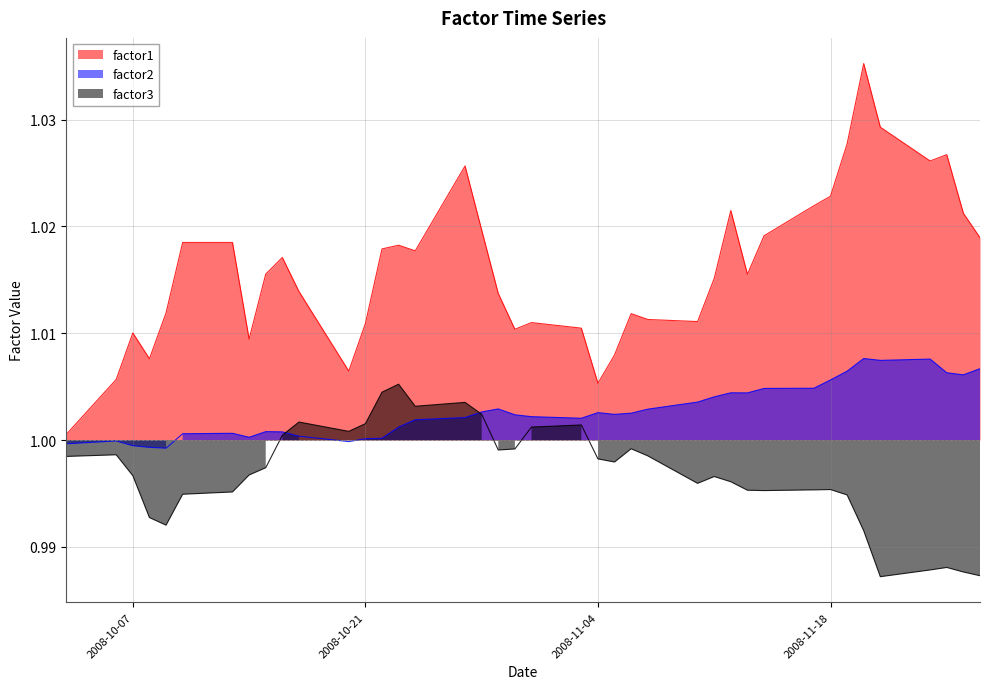

True or false: factor3 and factor1 intersect in this chart.

False